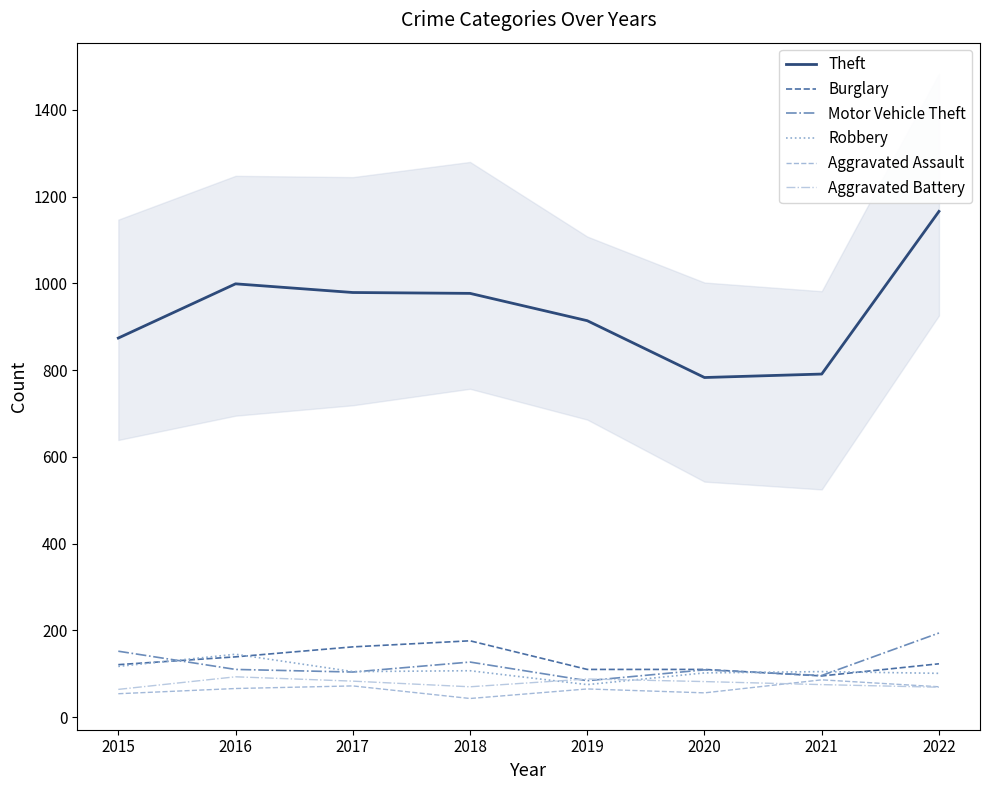

What is the difference between the highest and lowest values at 2015?

820